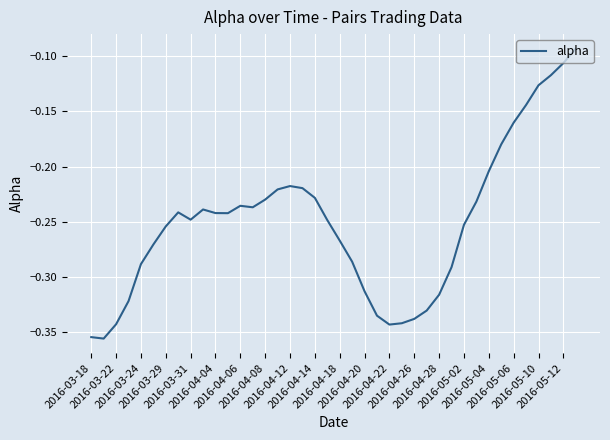

What is the difference between the maximum and minimum values?

0.3